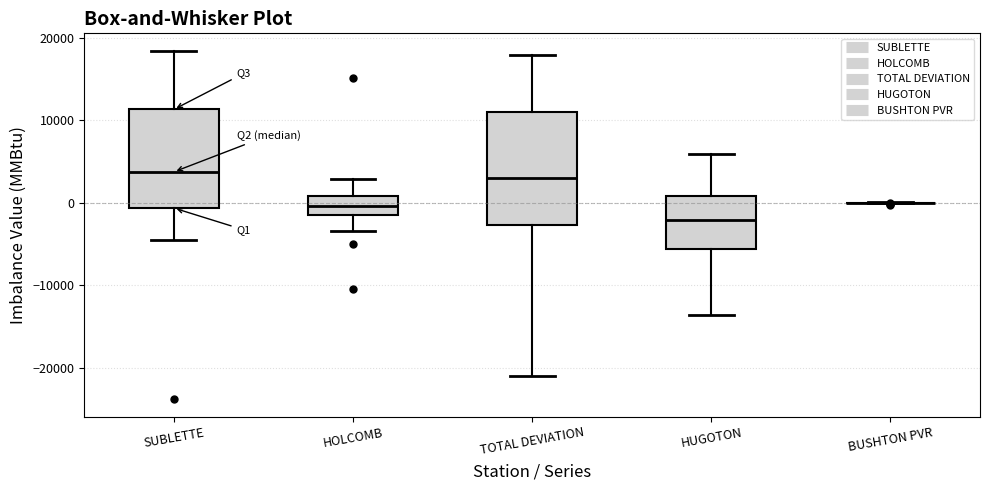

Reading left to right, transcribe this box plot: for each box, give where its median line is, the range the box spans, and where its two whiskers end, as read against the y-axis. The values are not printed on the chart, so give them approximately, as read against the axis.

SUBLETTE: median 4000, box -1000 to 11000, whiskers -5000 to 18000
HOLCOMB: median 0, box -2000 to 1000, whiskers -4000 to 3000
TOTAL DEVIATION: median 3000, box -3000 to 11000, whiskers -21000 to 18000
HUGOTON: median -2000, box -6000 to 1000, whiskers -14000 to 6000
BUSHTON PVR: box collapsed to a line at 0, whiskers 0 to 0